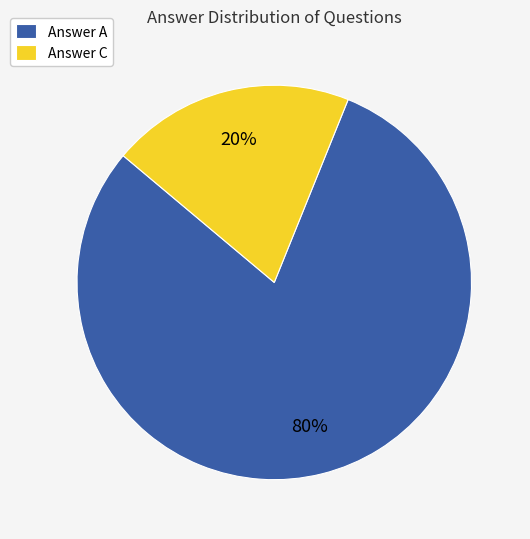

Which has a higher value, Answer A or Answer C?

Answer A